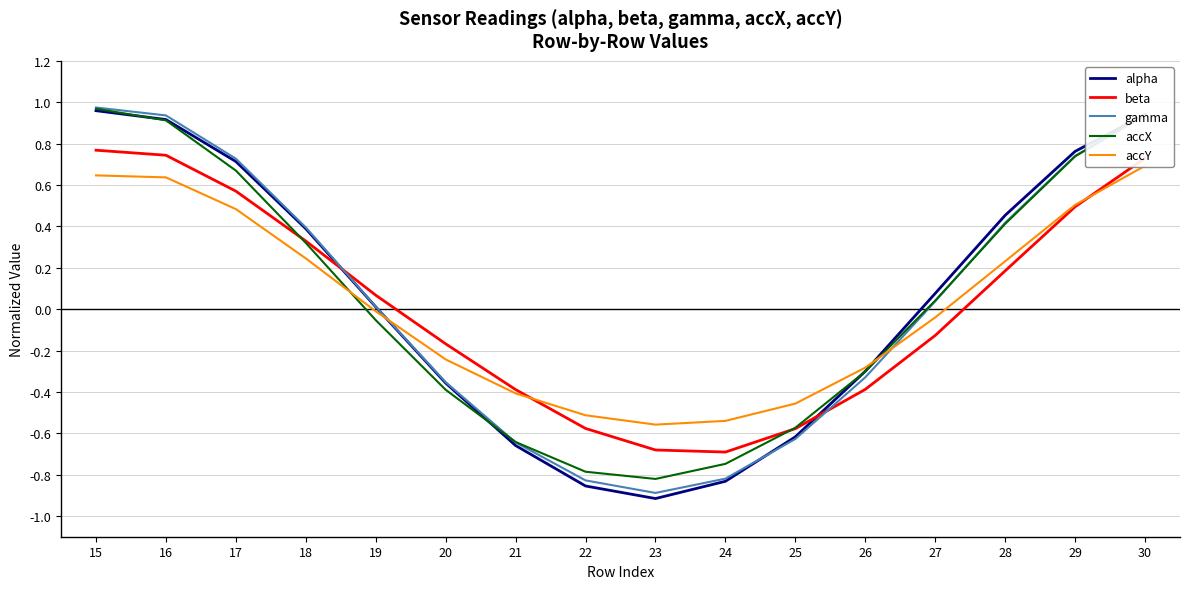

Does the chart have visible grid lines?

Yes